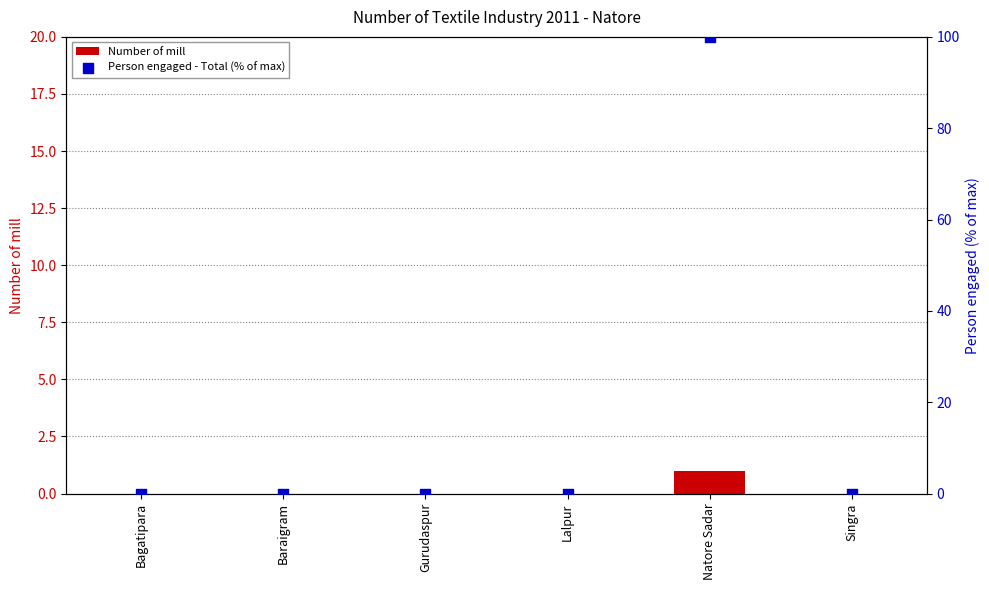

Which series reaches the maximum Y coordinate?

Person engaged - Total (% of max)